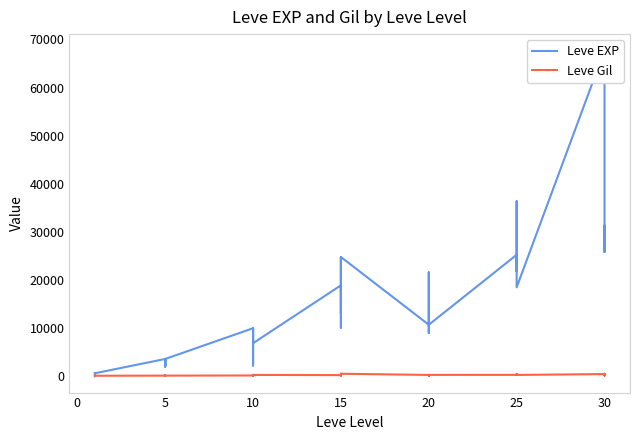

Where is the first local maximum for Leve EXP?

10